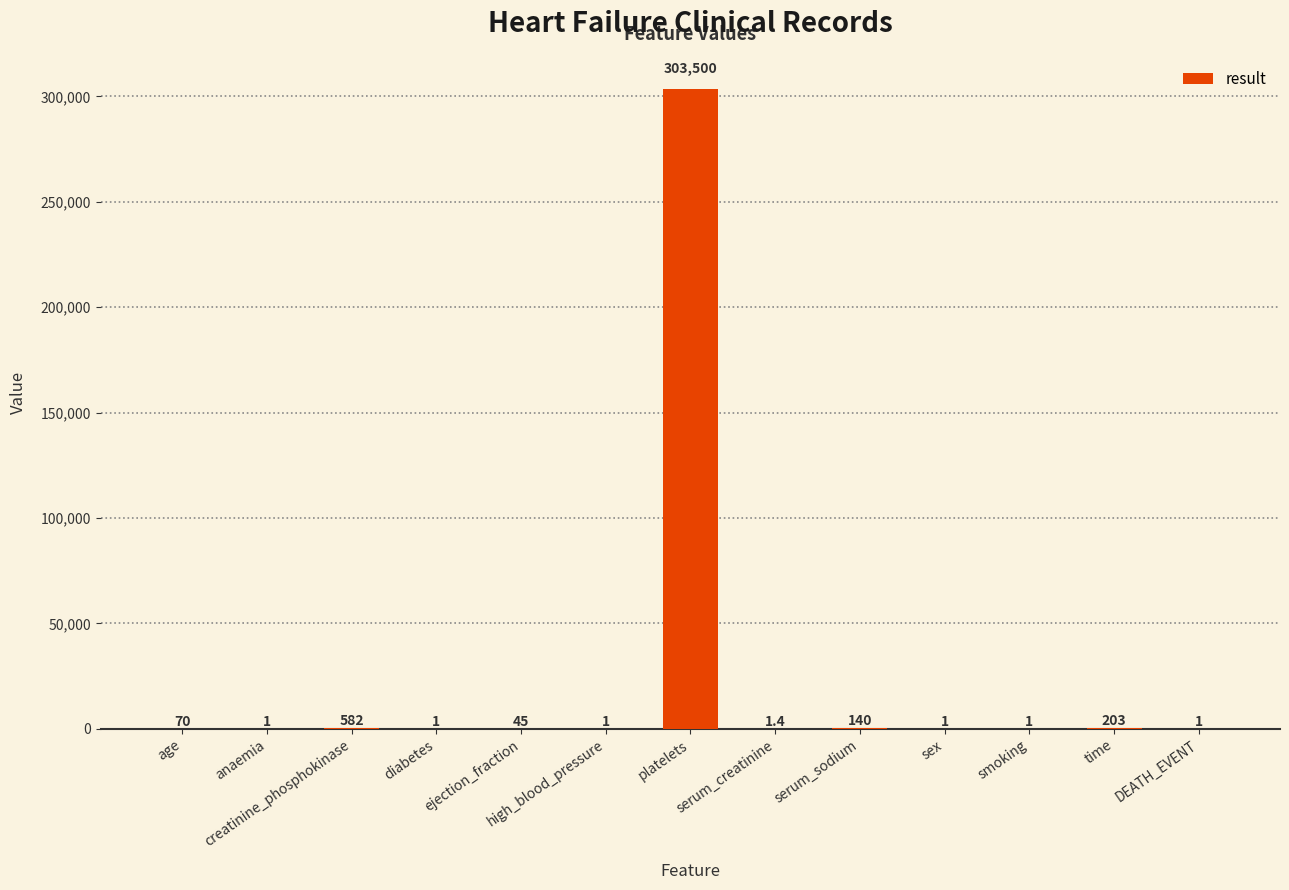

What is the maximum value shown in the chart?

303500.0